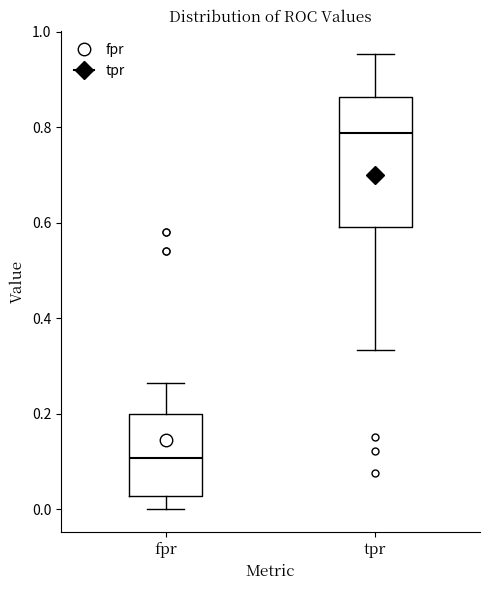

Where does the lower whisker of the box for fpr end on the y-axis? The values are not printed on the chart, so give them approximately, as read against the axis.

0.00